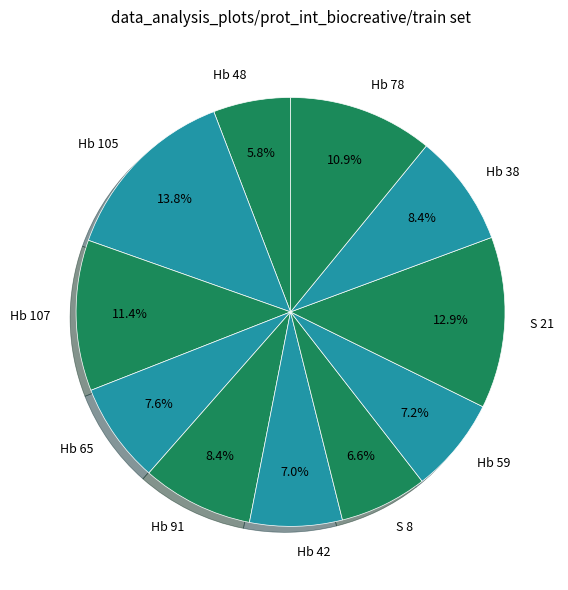

Which slice is the largest?

Hb 105